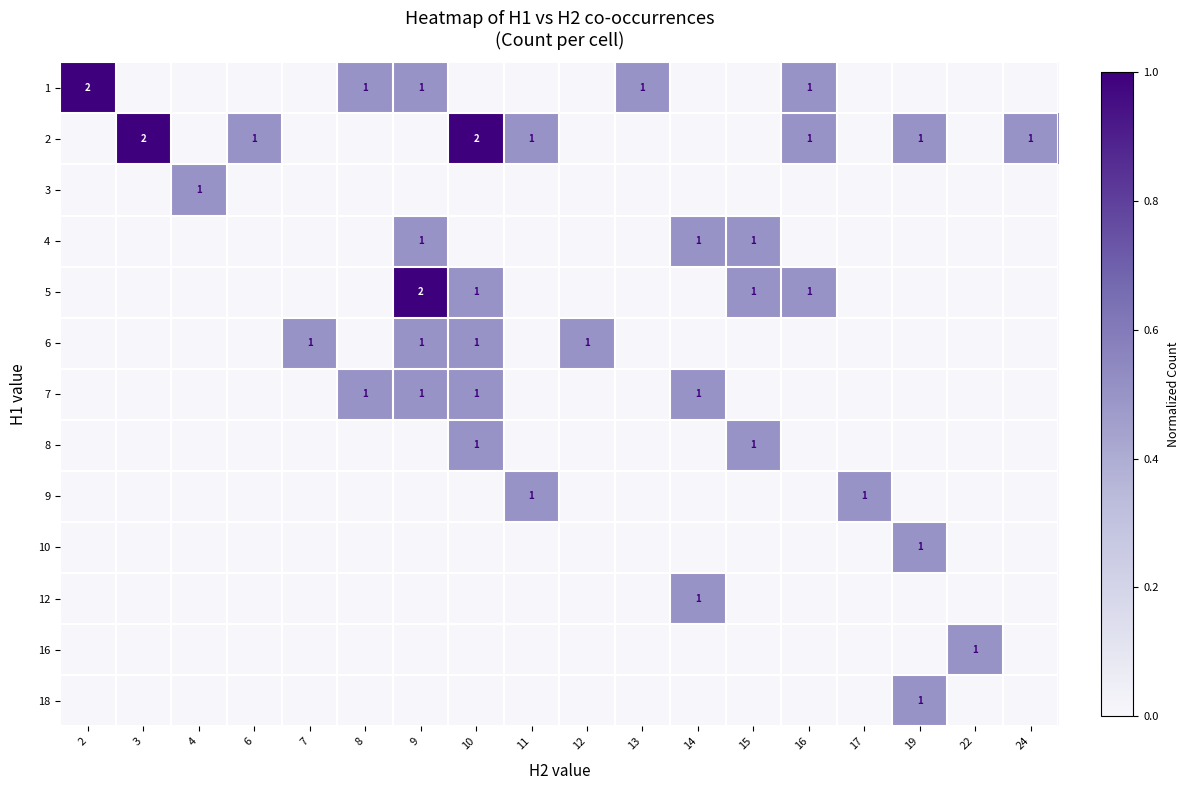

Between 12 and 7, which is larger?

12